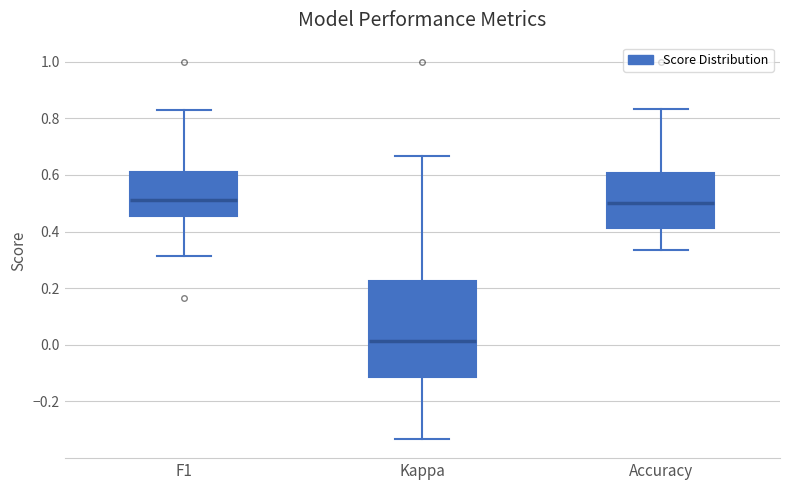

Which box is the tallest, from its lower edge to its upper edge?

Kappa